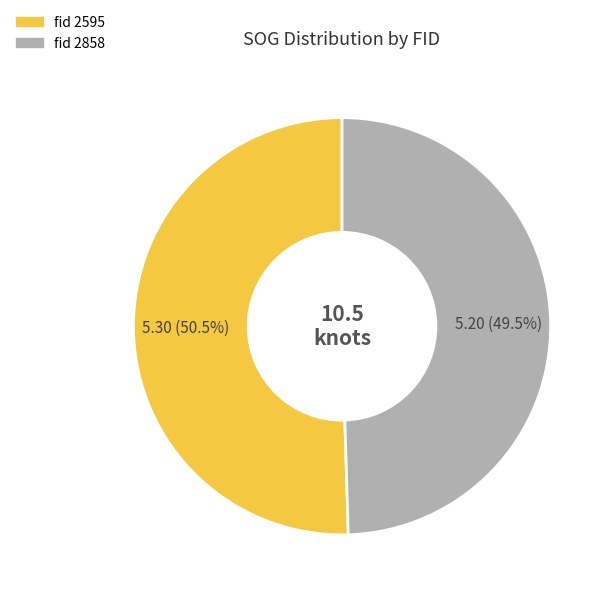

Does any single category account for the majority?

Yes